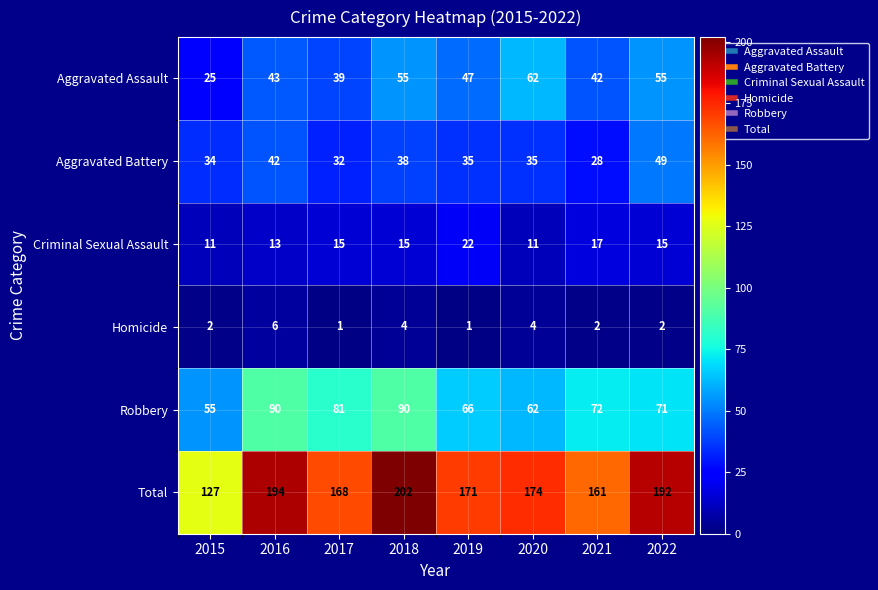

At 2022, list the series in order from largest to smallest.

Total, Robbery, Aggravated Assault, Aggravated Battery, Criminal Sexual Assault, Homicide